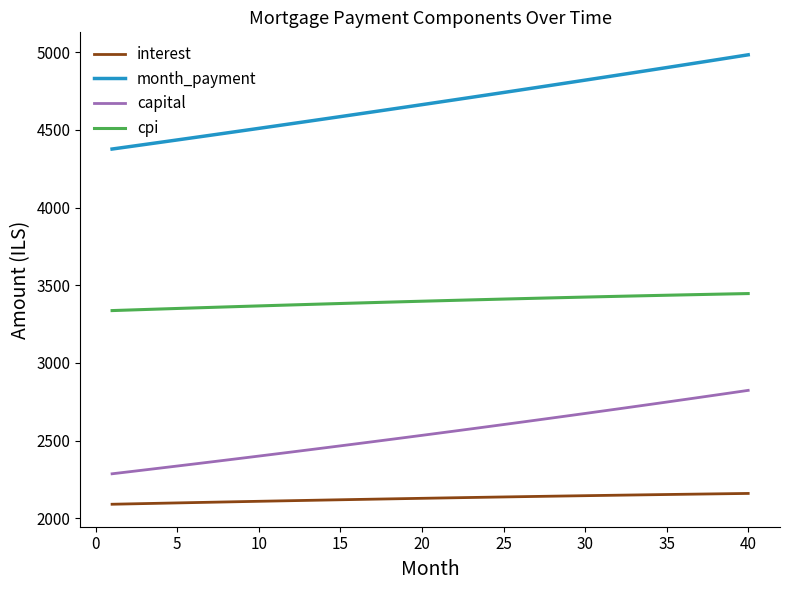

What is the maximum value shown in the chart?

4983.1